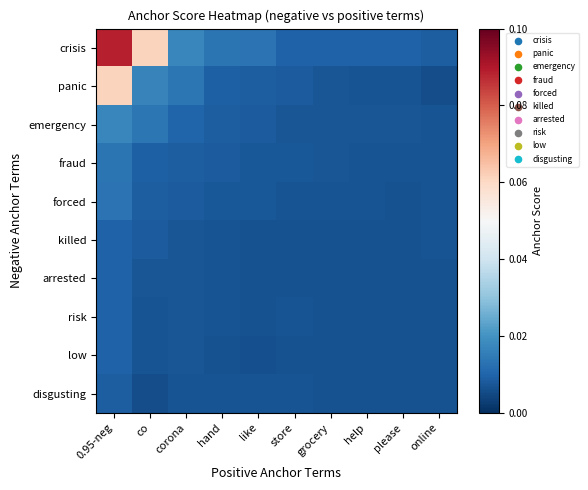

Which series has the widest spread of values?

crisis